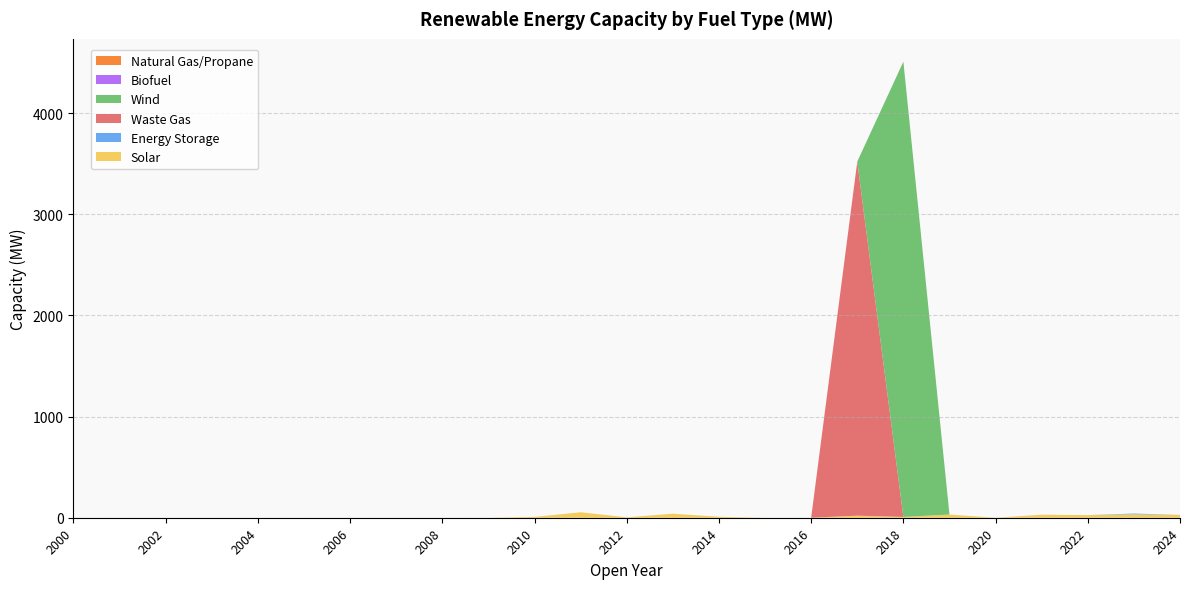

Reading left to right, transcribe all the data shown in this chart.

Solar: 0.0	0.0	0.0	0.0	0.0	0.0	0.0	0.0	0.0	0.0	8.4	54.1	4.1	40.0	9.5	0.0	0.0	20.0	7.6	31.4	0.0	30.2	25.8	34.4	28.1
Energy Storage: 0.0	0.0	0.0	0.0	0.0	0.0	0.0	0.0	0.0	0.0	0.0	0.0	0.0	0.0	0.0	0.0	0.0	0.0	0.0	0.0	0.0	0.0	0.0	7.0	0.0
Waste Gas: 0.0	0.0	0.0	0.0	0.0	0.0	0.0	0.0	0.0	0.0	0.0	0.0	0.0	0.0	0.0	0.0	0.0	3500.0	0.0	0.0	0.0	0.0	0.0	0.0	0.0
Wind: 0.0	0.0	0.0	0.0	0.0	0.0	0.0	0.0	0.0	0.0	0.0	0.0	0.0	0.0	0.0	0.0	0.0	0.0	4500.0	0.0	0.0	0.0	0.0	0.0	0.0
Biofuel: 0.0	0.0	0.0	0.0	0.0	0.0	0.0	0.0	0.0	0.0	0.0	0.0	0.0	0.0	0.0	0.0	0.0	0.0	0.0	0.0	0.0	0.0	0.0	0.0	0.0
Natural Gas/Propane: 0.0	0.0	0.0	0.0	0.0	0.0	0.0	0.0	0.0	0.0	0.0	0.0	0.0	0.0	0.0	0.0	0.0	0.0	0.0	0.0	0.0	0.0	0.0	0.0	0.0